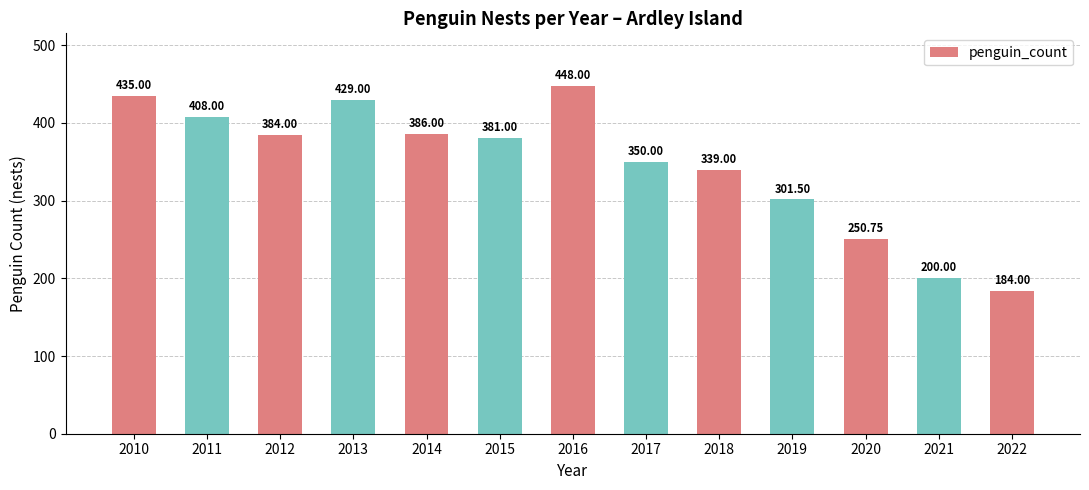

The chart shows a value of 408.0 at 2011. True or false?

True